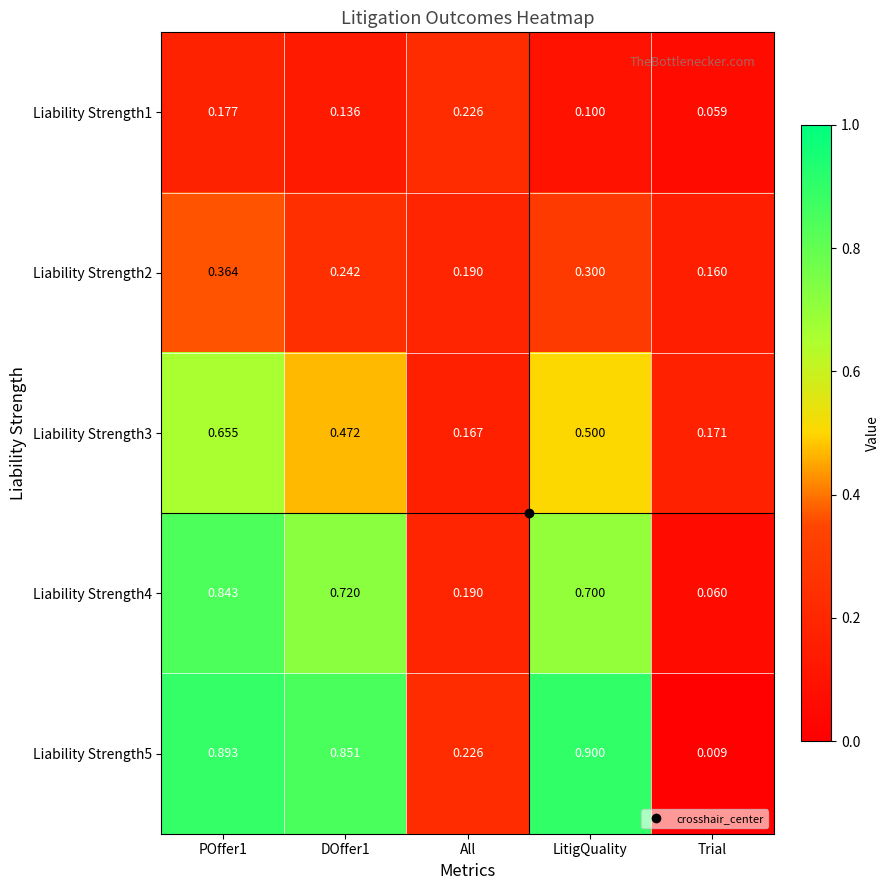

At which label is Liability Strength1 closest to 0?

Trial